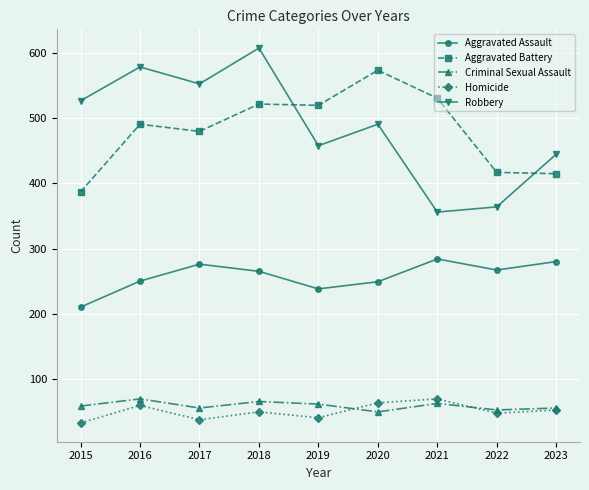

True or false: Aggravated Assault and Aggravated Battery intersect in this chart.

False